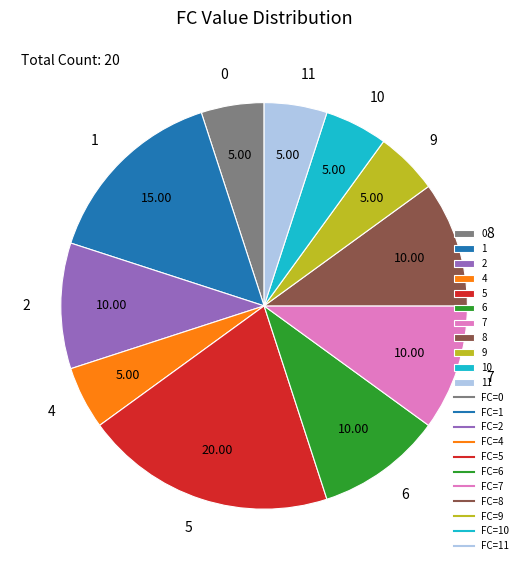

Does 5 represent more than half of the total?

No